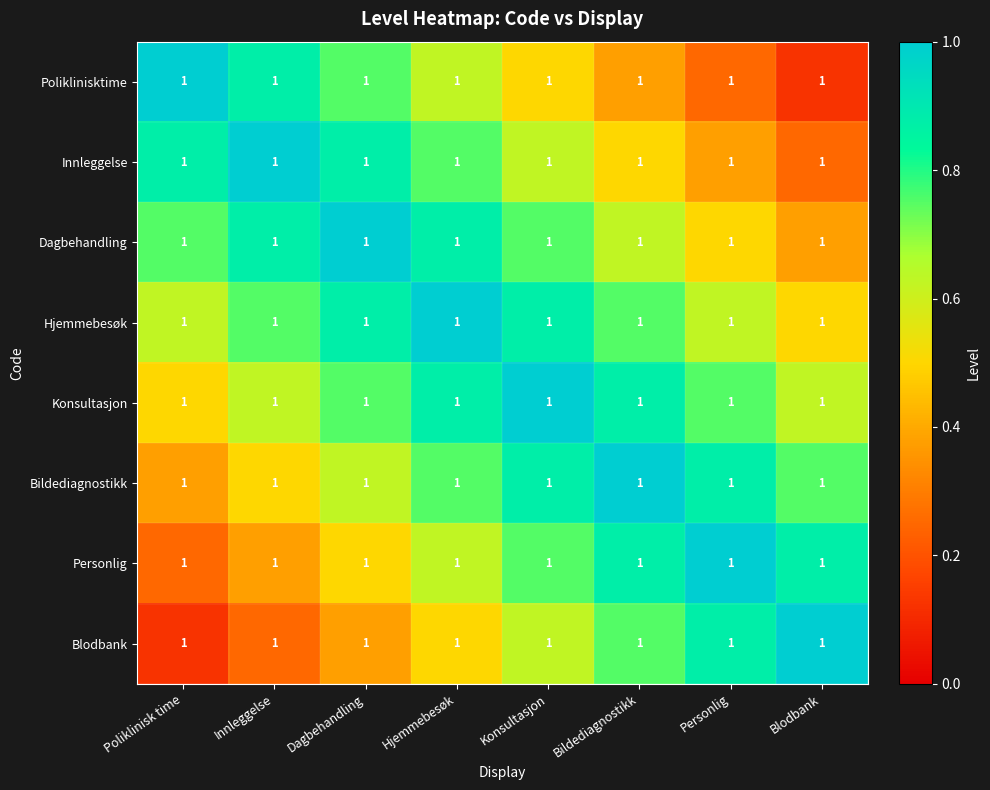

Reading left to right, transcribe all the data shown in this chart.

Poliklinisktime: Poliklinisk time=1.0	Innleggelse=1.0	Dagbehandling=1.0	Hjemmebesøk=1.0	Konsultasjon=1.0	Bildediagnostikk=1.0	Personlig=1.0	Blodbank=1.0
Innleggelse: Poliklinisk time=1.0	Innleggelse=1.0	Dagbehandling=1.0	Hjemmebesøk=1.0	Konsultasjon=1.0	Bildediagnostikk=1.0	Personlig=1.0	Blodbank=1.0
Dagbehandling: Poliklinisk time=1.0	Innleggelse=1.0	Dagbehandling=1.0	Hjemmebesøk=1.0	Konsultasjon=1.0	Bildediagnostikk=1.0	Personlig=1.0	Blodbank=1.0
Hjemmebesøk: Poliklinisk time=1.0	Innleggelse=1.0	Dagbehandling=1.0	Hjemmebesøk=1.0	Konsultasjon=1.0	Bildediagnostikk=1.0	Personlig=1.0	Blodbank=1.0
Konsultasjon: Poliklinisk time=1.0	Innleggelse=1.0	Dagbehandling=1.0	Hjemmebesøk=1.0	Konsultasjon=1.0	Bildediagnostikk=1.0	Personlig=1.0	Blodbank=1.0
Bildediagnostikk: Poliklinisk time=1.0	Innleggelse=1.0	Dagbehandling=1.0	Hjemmebesøk=1.0	Konsultasjon=1.0	Bildediagnostikk=1.0	Personlig=1.0	Blodbank=1.0
Personlig: Poliklinisk time=1.0	Innleggelse=1.0	Dagbehandling=1.0	Hjemmebesøk=1.0	Konsultasjon=1.0	Bildediagnostikk=1.0	Personlig=1.0	Blodbank=1.0
Blodbank: Poliklinisk time=1.0	Innleggelse=1.0	Dagbehandling=1.0	Hjemmebesøk=1.0	Konsultasjon=1.0	Bildediagnostikk=1.0	Personlig=1.0	Blodbank=1.0